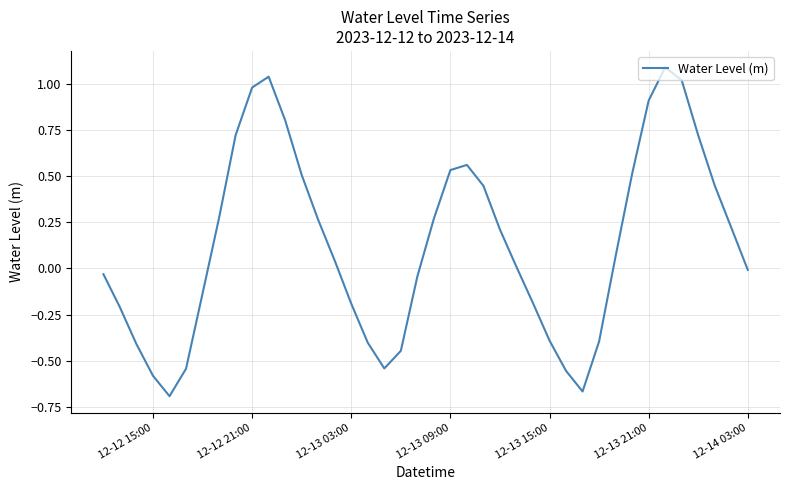

What is the maximum value shown in the chart?

1.1